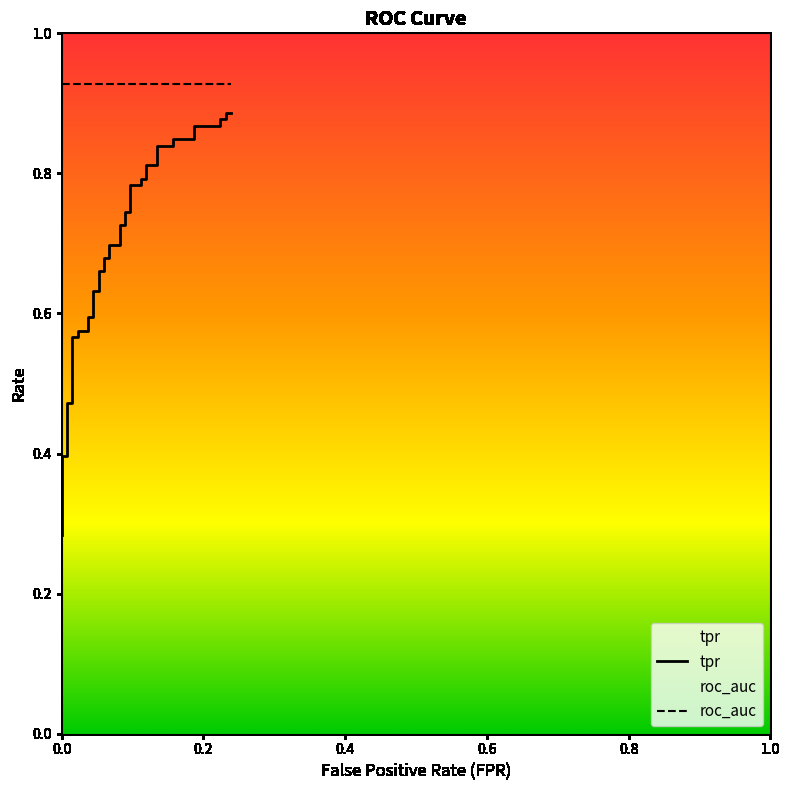

The value at 31 is 0.8. True or false?

True